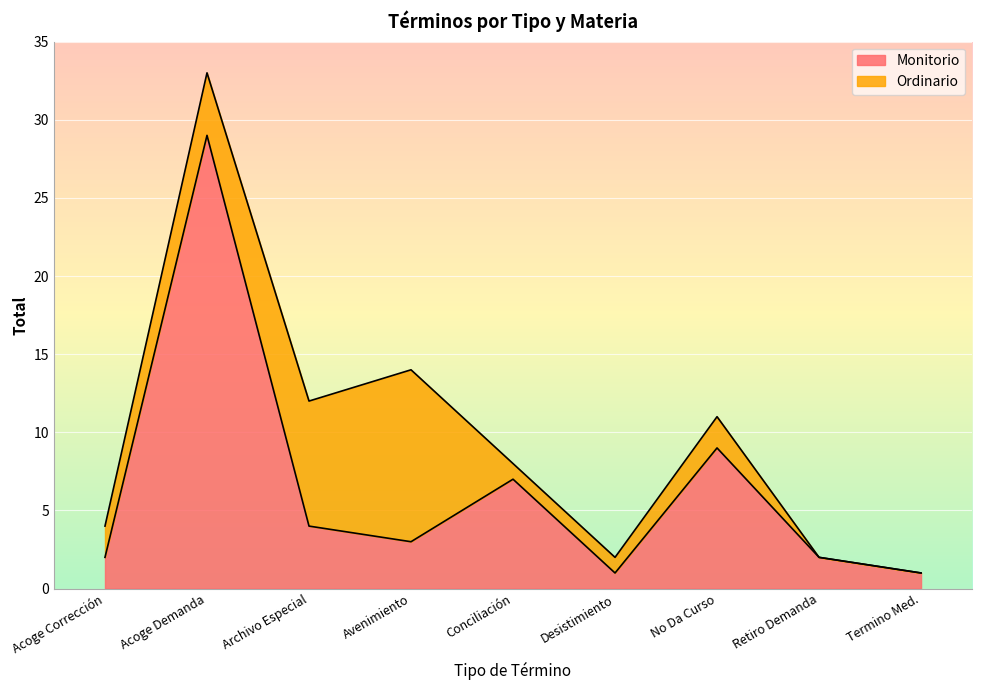

Where is the first local maximum?

Acoge Demanda